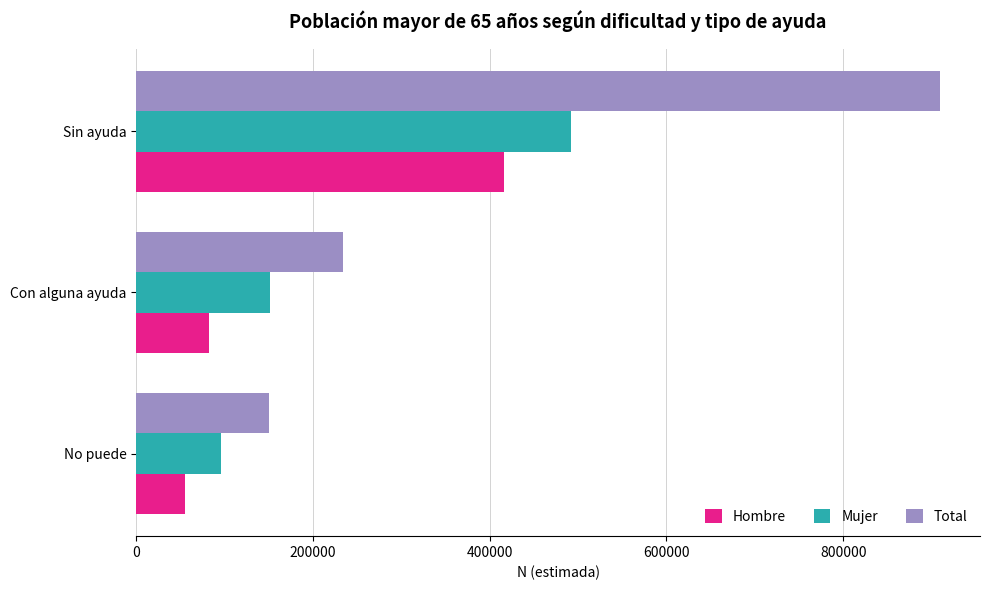

What is the greatest value displayed?

909305